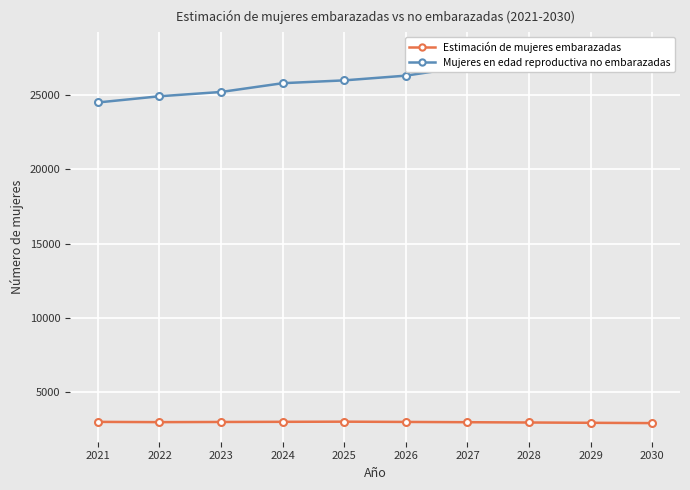

What is the value of the Estimación de mujeres embarazadas point at the 5th from the left?

3024.9